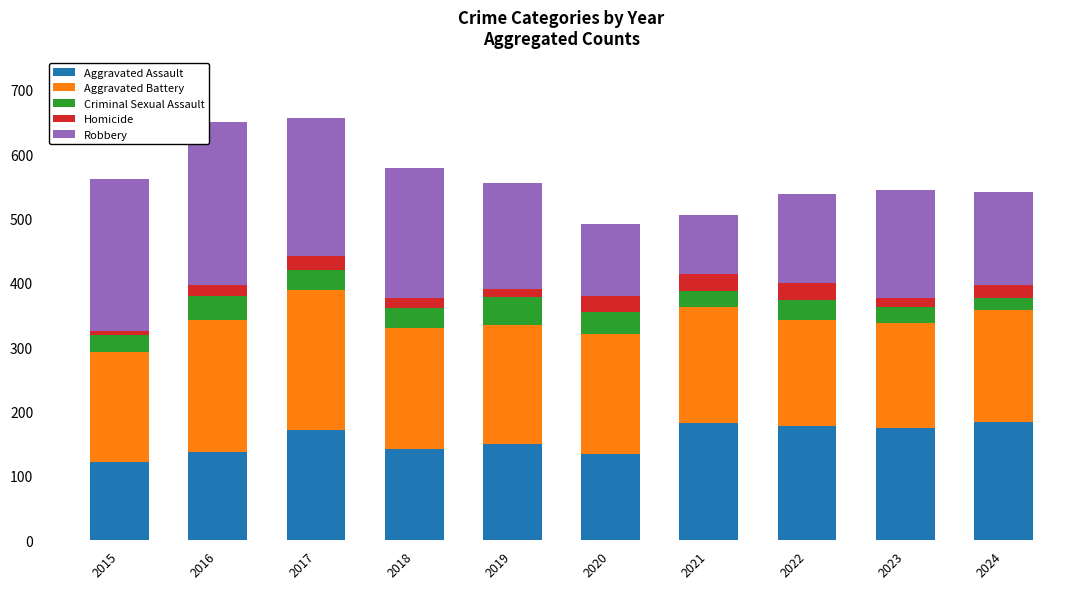

What is the total value across all series at 2021?

505